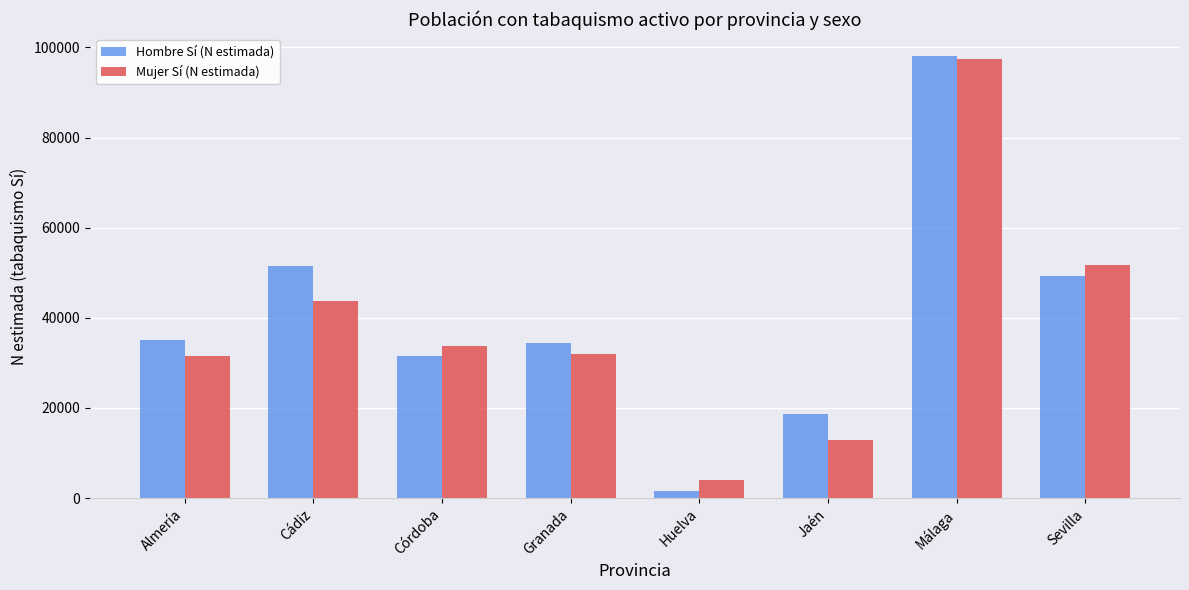

What is the difference between the maximum and minimum values in the Hombre Sí (N estimada) series?

96619